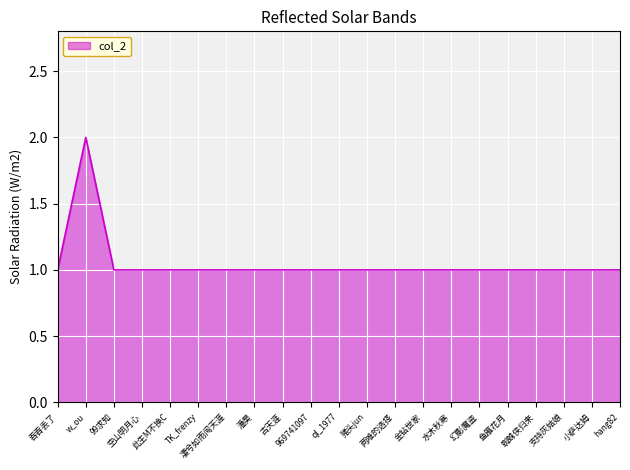

What is the minimum value shown in the chart?

1